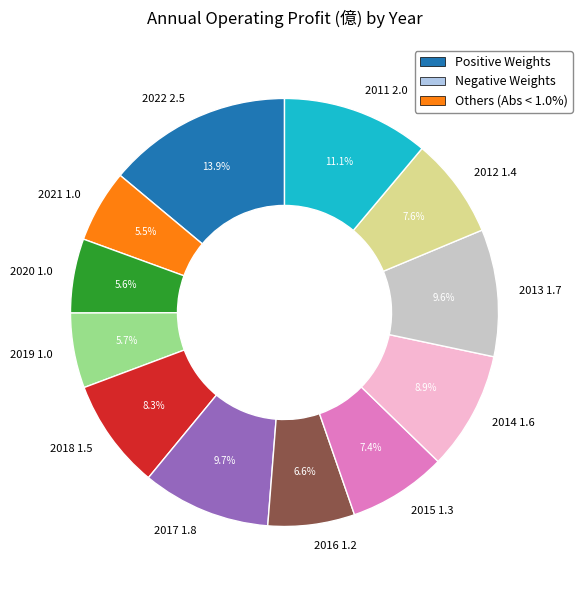

Does 2020 account for over 50% of the chart?

No